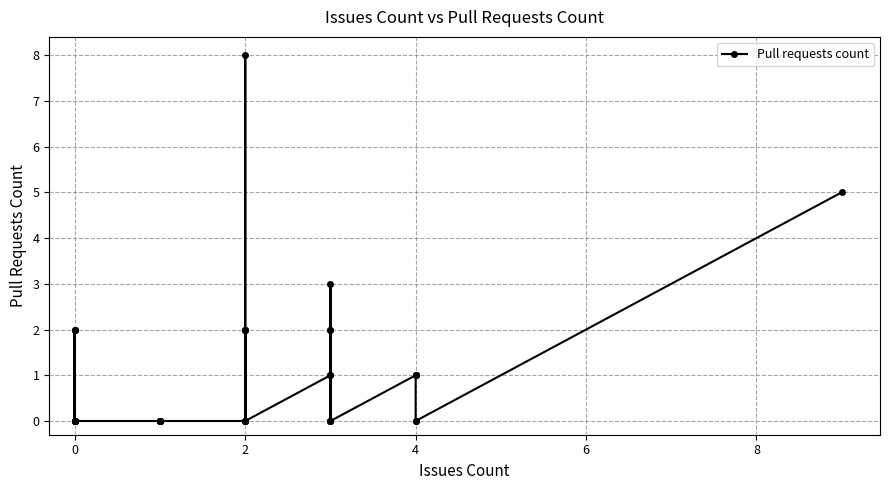

Count the number of values greater than 0.

16